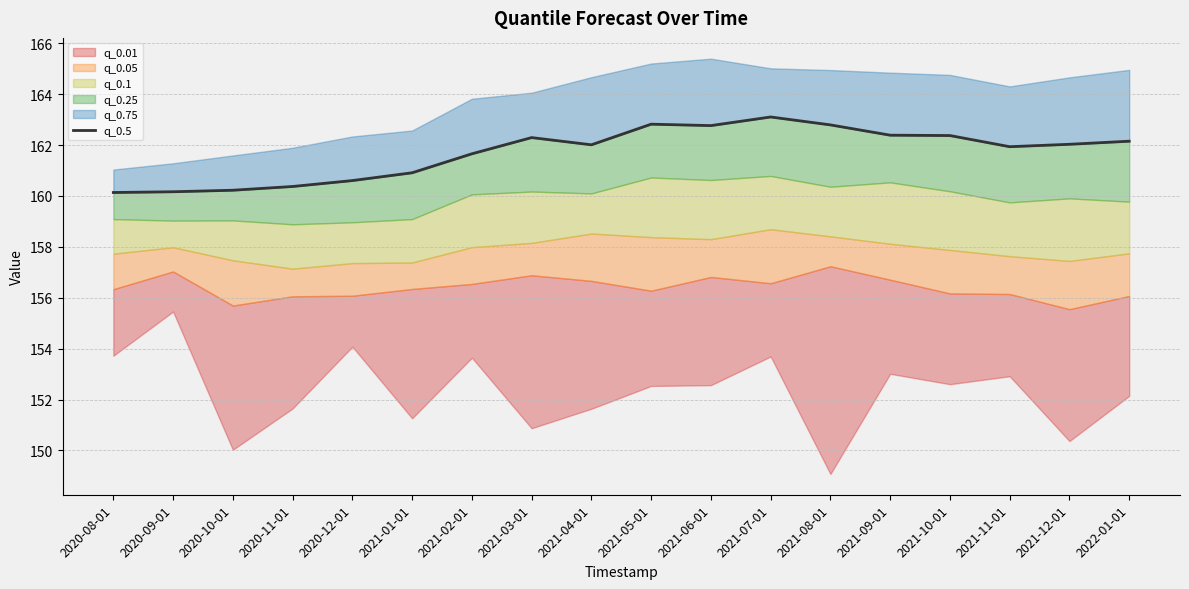

What is the value of the 8th point from the left?

162.3